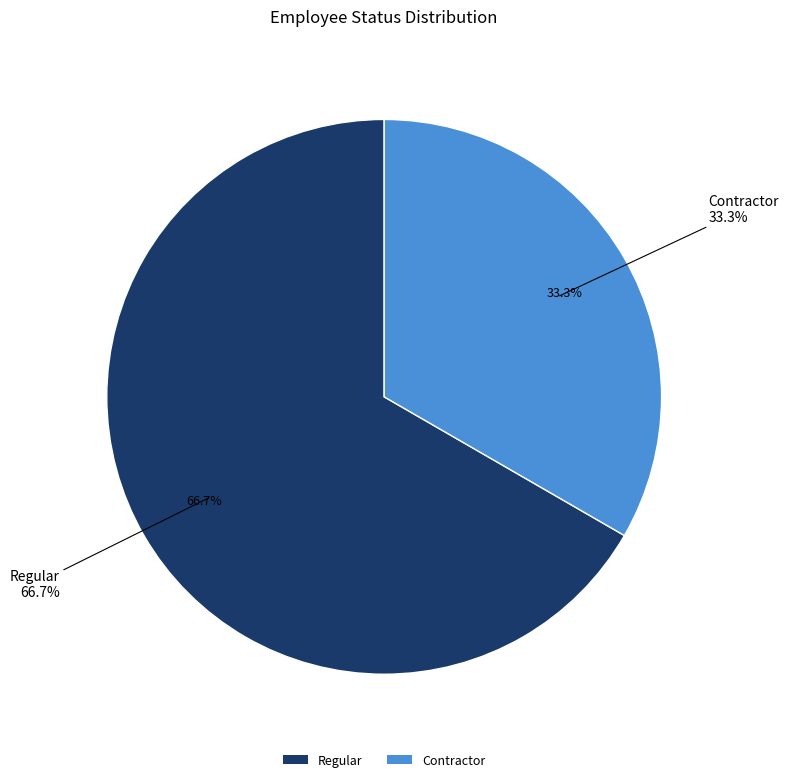

What is the smallest slice in the pie chart?

Contractor